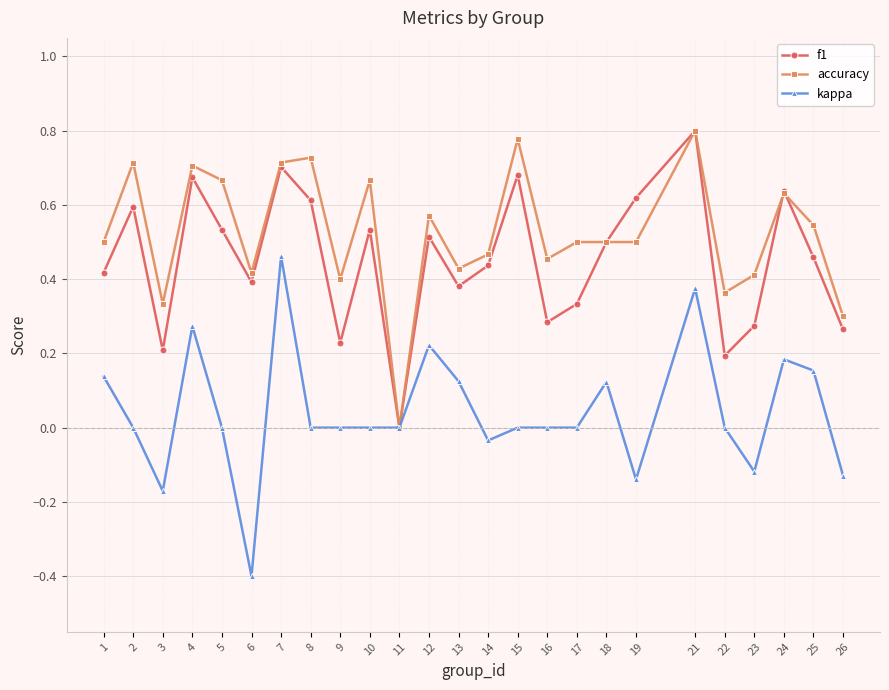

Rank the series by their average value, from highest to lowest.

accuracy, f1, kappa